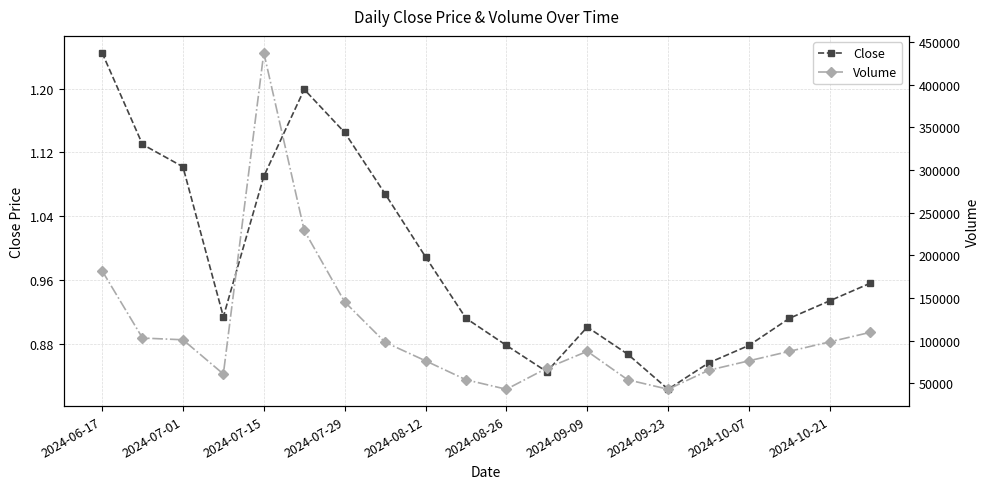

At which label does Close reach its peak?

2024-06-17